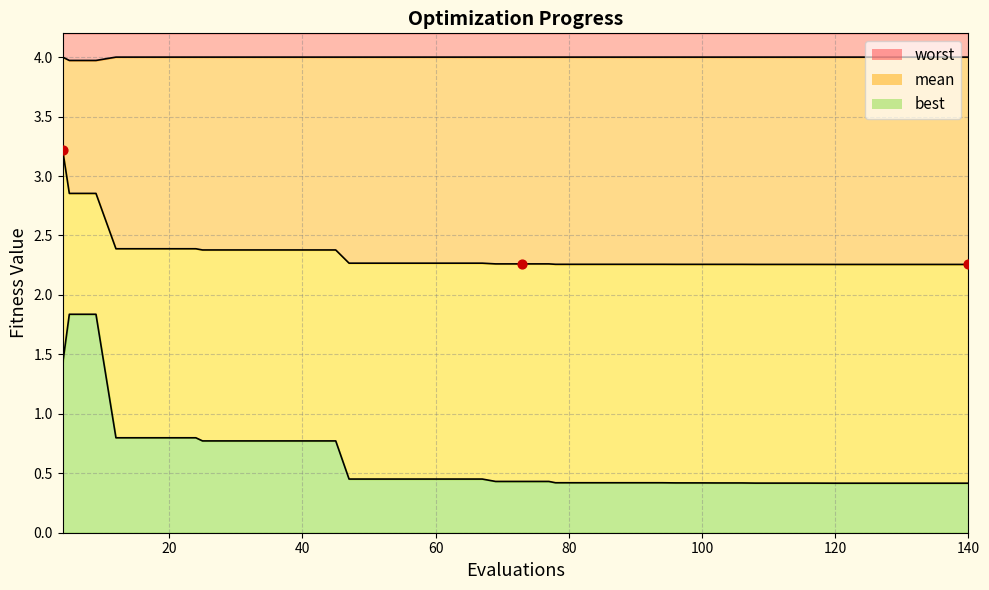

What are all the series names shown in the legend?

mean, best, worst